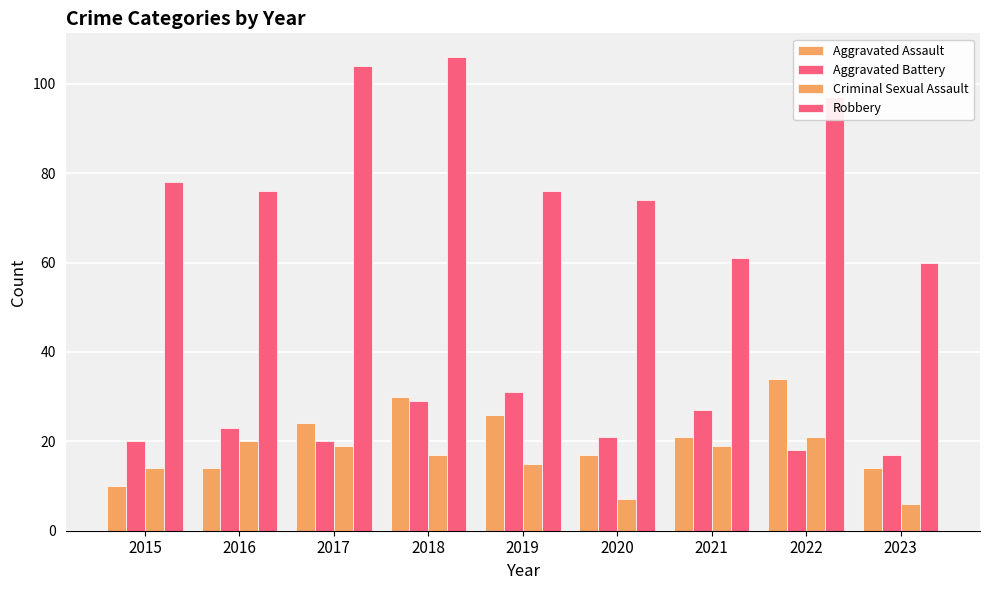

What is the difference between the highest and lowest values at 2016?

62